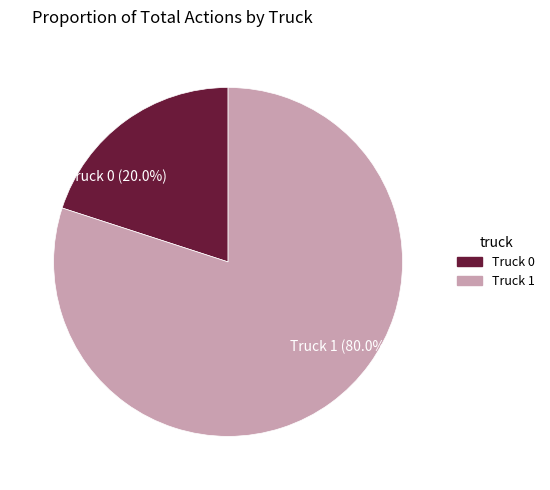

Which has a higher value, Truck 1 or Truck 0?

Truck 1